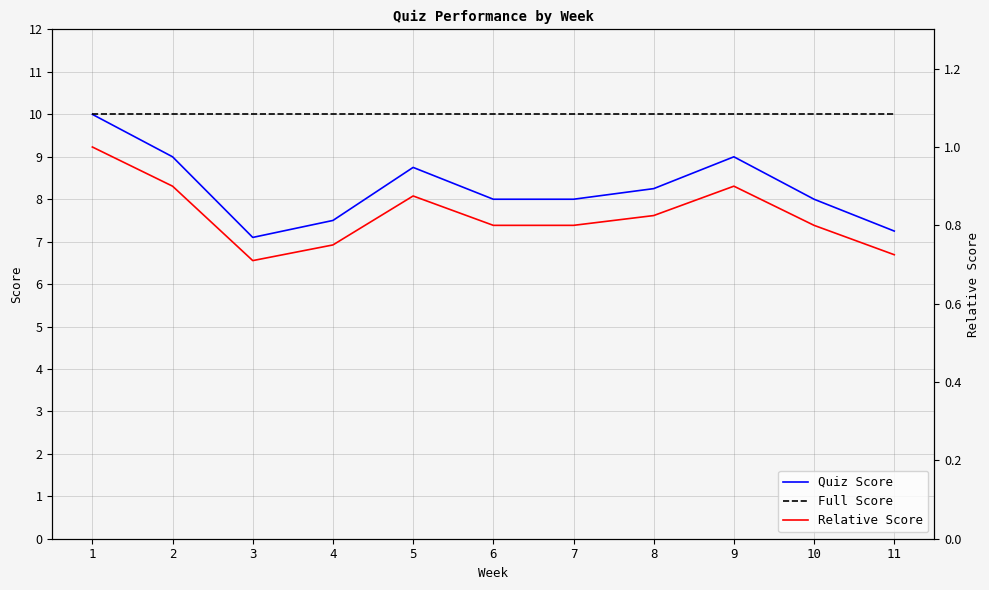

Reading left to right, what are all the values shown in this chart?

Quiz Score: 10.0	9.0	7.1	7.5	8.8	8.0	8.0	8.2	9.0	8.0	7.2
Full Score: 10.0	10.0	10.0	10.0	10.0	10.0	10.0	10.0	10.0	10.0	10.0
Relative Score: 1.0	0.9	0.7	0.8	0.9	0.8	0.8	0.8	0.9	0.8	0.7